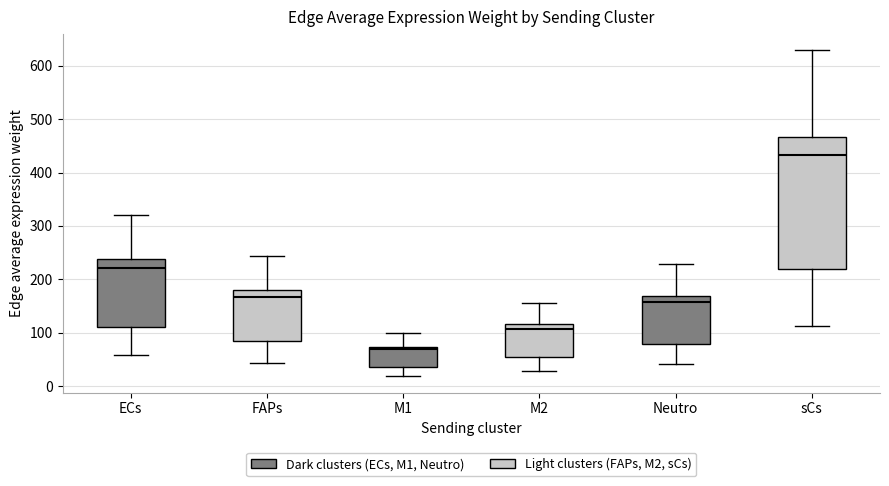

Reading left to right, transcribe this box plot: for each box, give where its median line is, the range the box spans, and where its two whiskers end, as read against the y-axis. The values are not printed on the chart, so give them approximately, as read against the axis.

ECs: median 220, box 110 to 240, whiskers 60 to 320
FAPs: median 170, box 80 to 180, whiskers 40 to 240
M1: median 70 (just below the box's upper edge), box 30 to 70, whiskers 20 to 100
M2: median 110, box 50 to 120, whiskers 30 to 160
Neutro: median 160, box 80 to 170, whiskers 40 to 230
sCs: median 430, box 220 to 470, whiskers 110 to 630